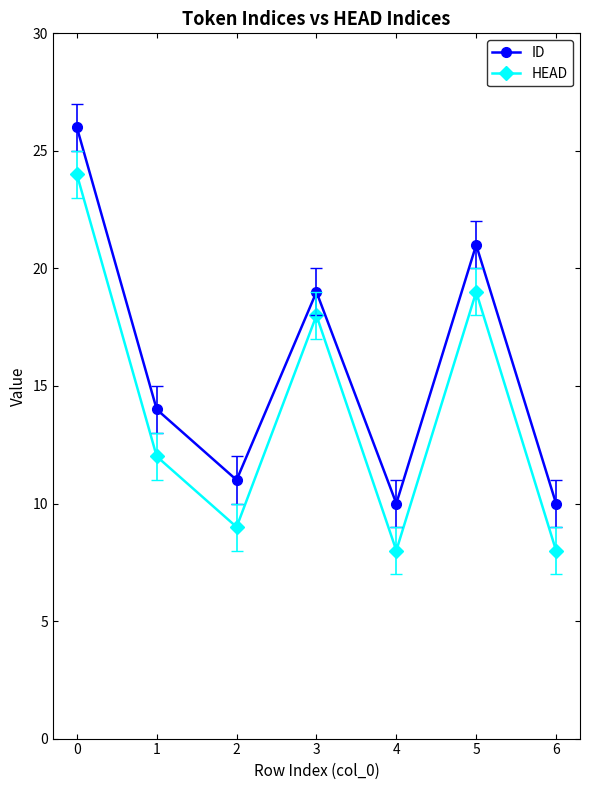

At which label is ID closest to 18?

3